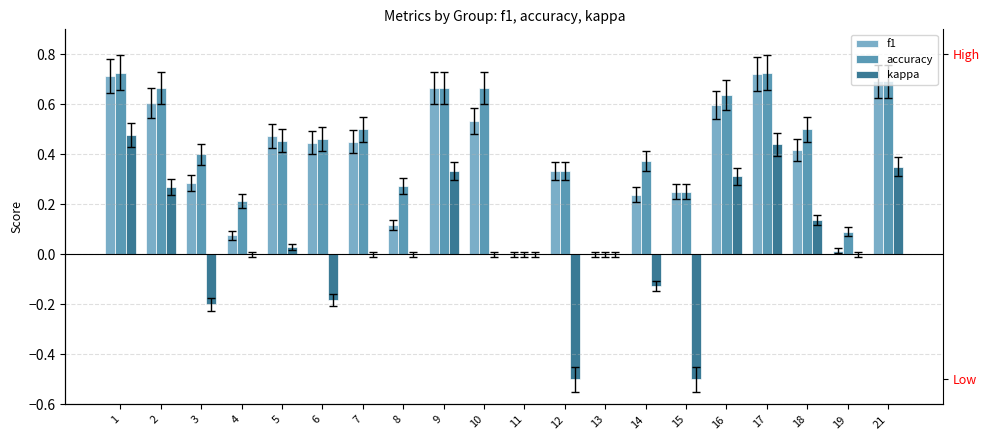

Reading right to left, extract all data points from this chart.

f1: 0.7	0.0	0.4	0.7	0.6	0.2	0.2	0.0	0.3	0.0	0.5	0.7	0.1	0.5	0.4	0.5	0.1	0.3	0.6	0.7
accuracy: 0.7	0.1	0.5	0.7	0.6	0.2	0.4	0.0	0.3	0.0	0.7	0.7	0.3	0.5	0.5	0.5	0.2	0.4	0.7	0.7
kappa: 0.4	0.0	0.1	0.4	0.3	-0.5	-0.1	0.0	-0.5	0.0	0.0	0.3	0.0	0.0	-0.2	0.0	0.0	-0.2	0.3	0.5